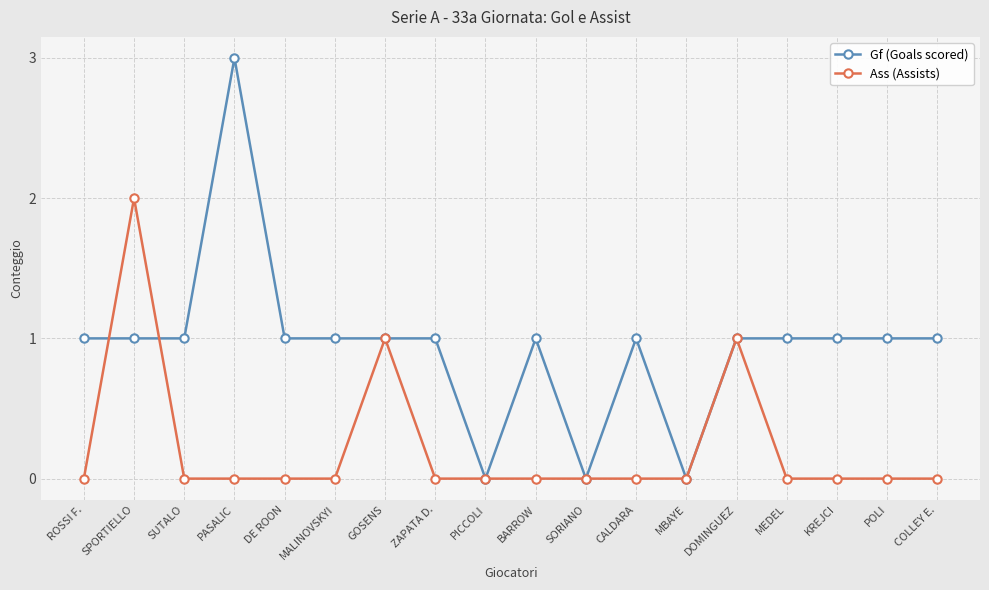

How many lines are shown in the chart?

2